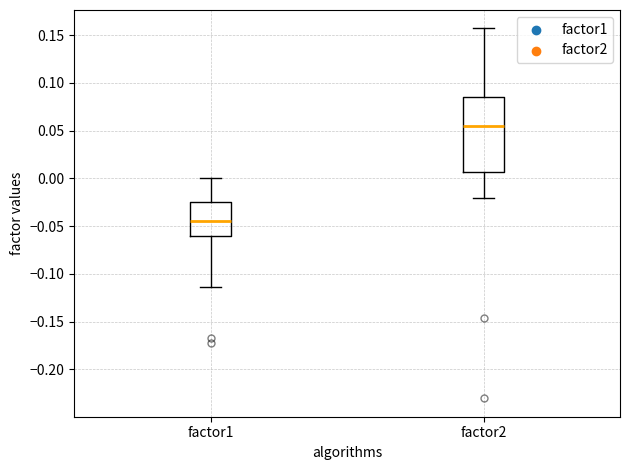

Where does the upper whisker of the box for factor1 end on the y-axis? The values are not printed on the chart, so give them approximately, as read against the axis.

0.000